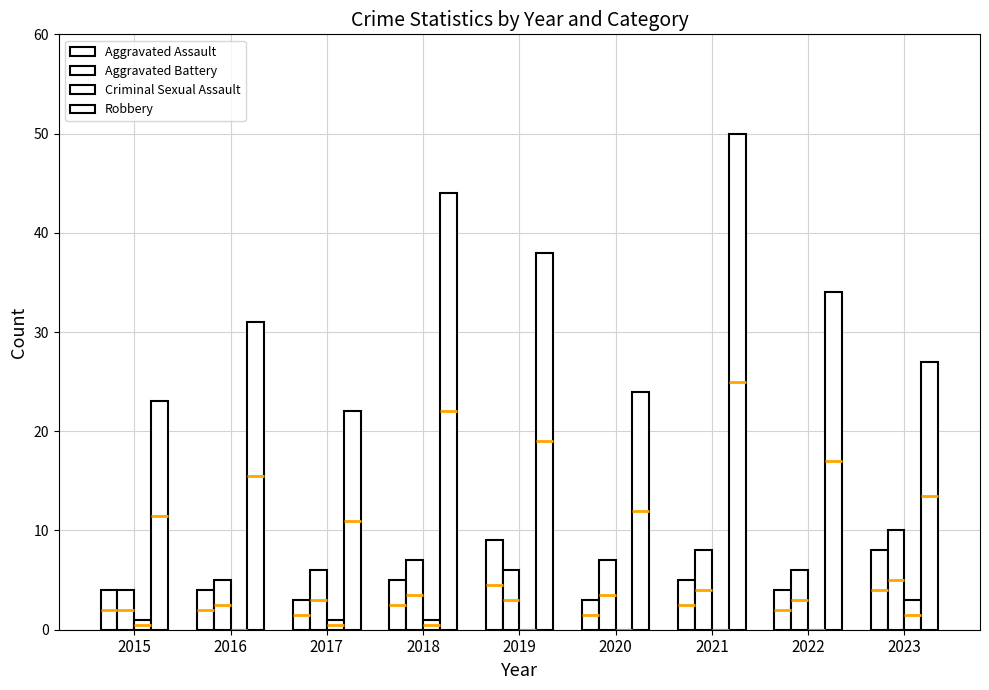

What is the value of the Robbery bar at the 7th from the left?

50